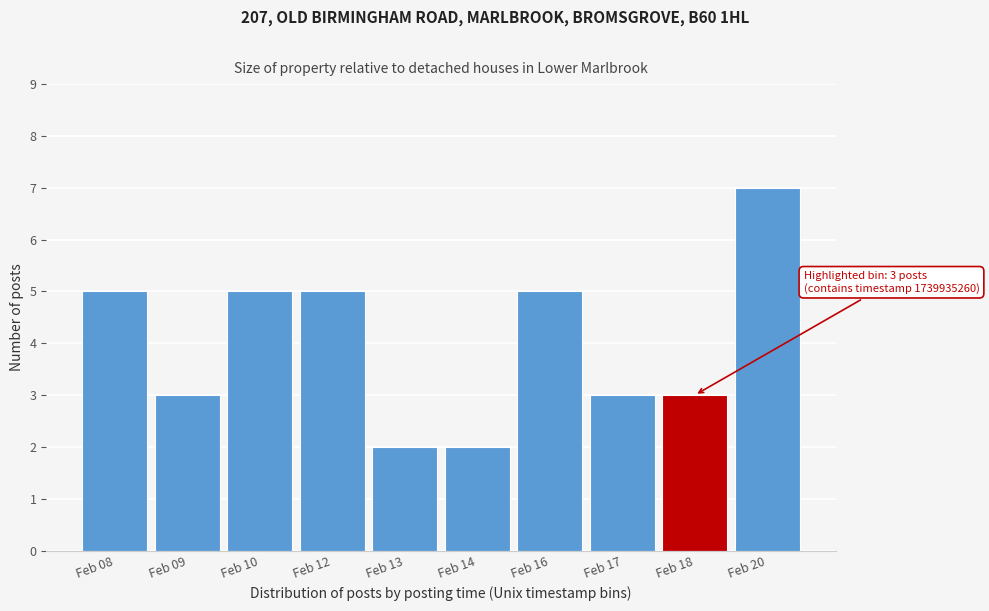

Reading left to right, what are all the values shown in this chart?

Feb 08=5	Feb 09=3	Feb 10=5	Feb 12=5	Feb 13=2	Feb 14=2	Feb 16=5	Feb 17=3	Feb 18=3	Feb 20=7